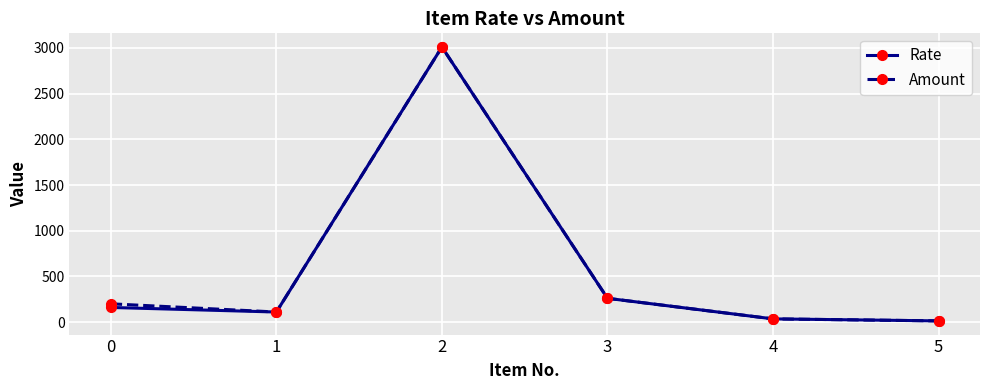

What is the maximum value for Amount?

3010